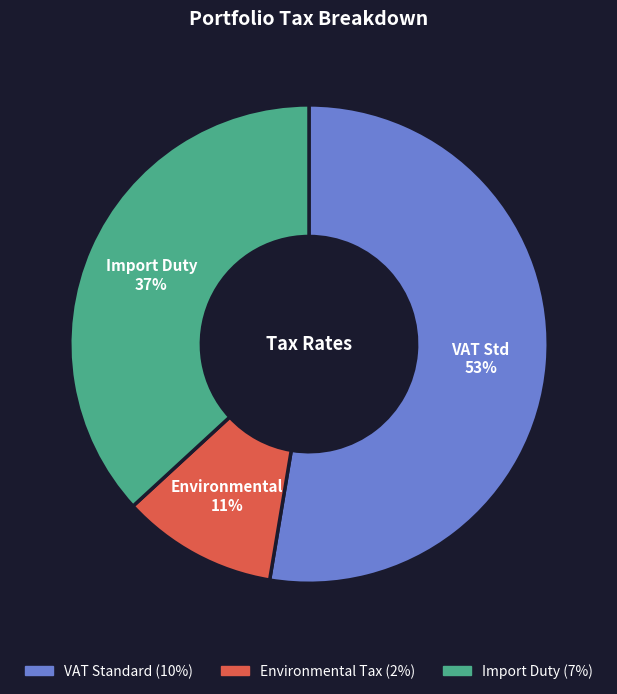

Which category accounts for the majority?

VAT Standard